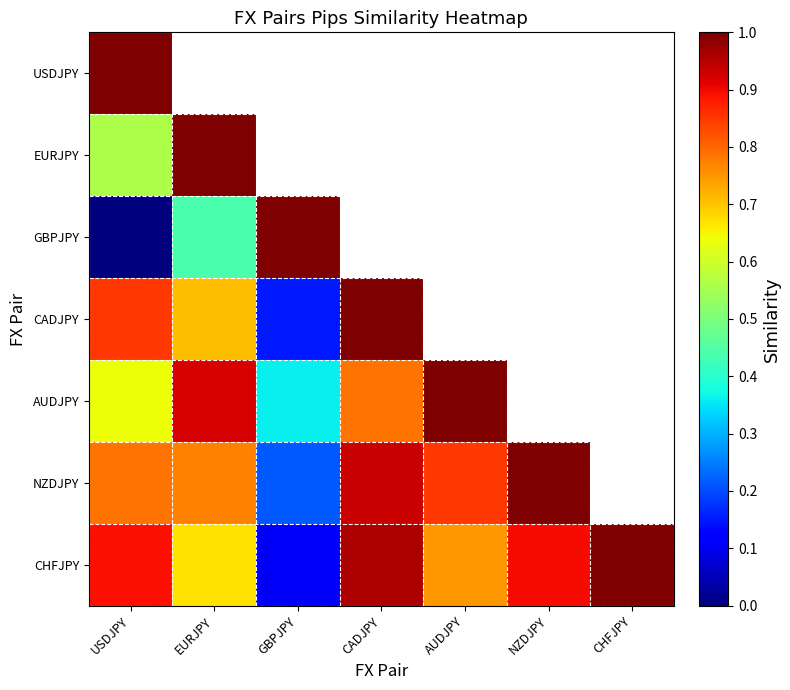

The GBPJPY series shows 0.4 at EURJPY. True or false?

True